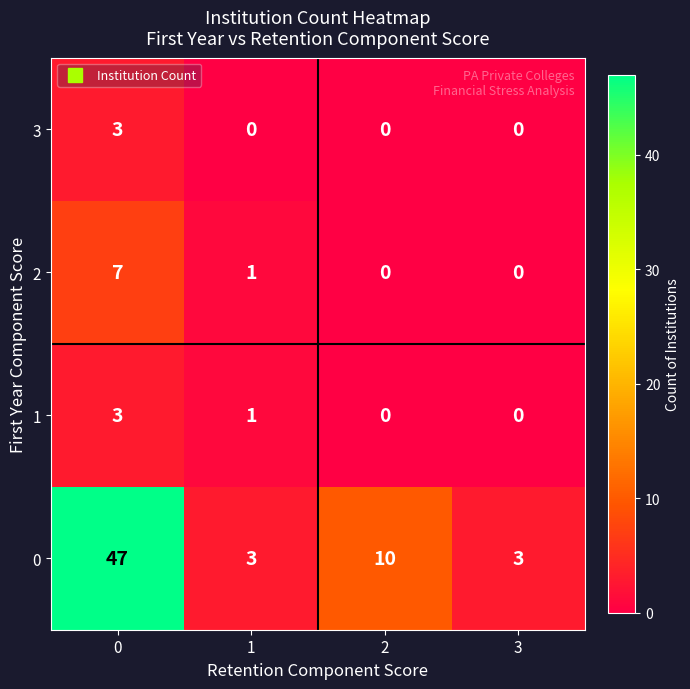

What is the highest value of the 3 series?

3